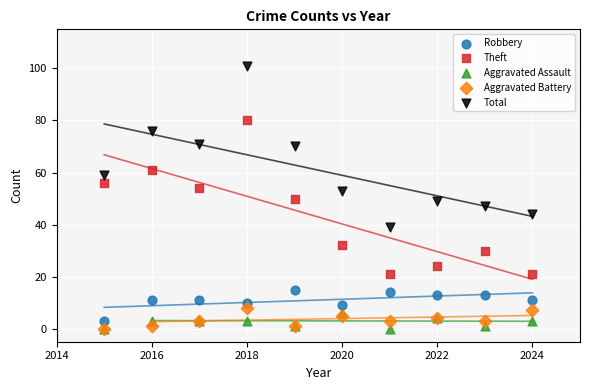

What are all the series names shown in the legend?

Robbery, Theft, Aggravated Assault, Aggravated Battery, Total